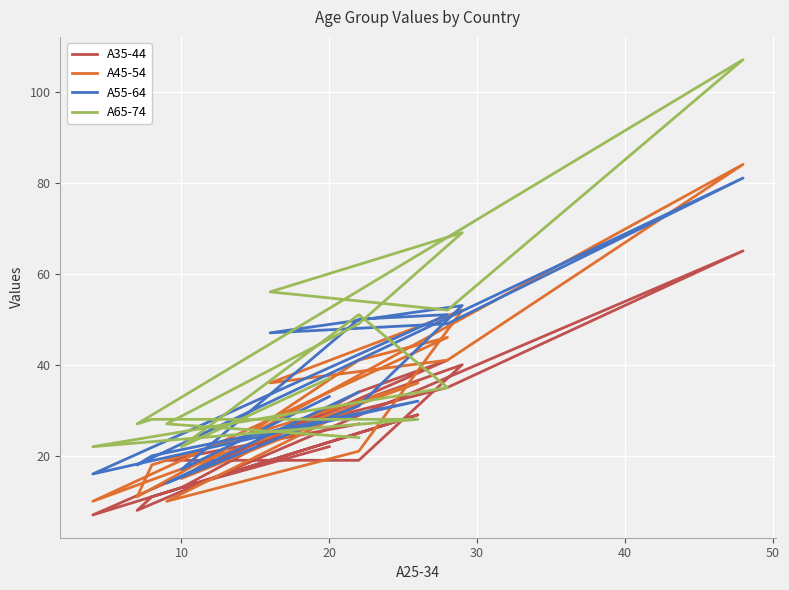

What is the highest value of the A35-44 series?

65